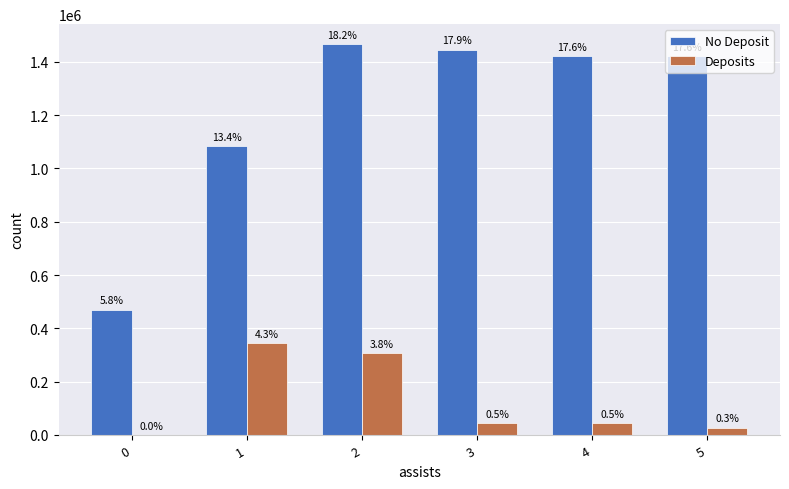

What is the sum of all Deposits values?

767718